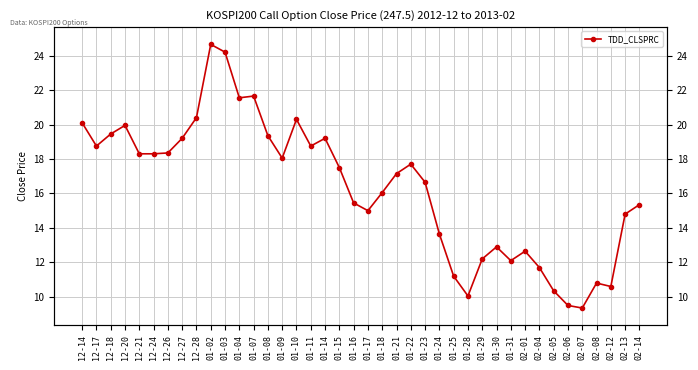

Count the number of categories in the chart.

40